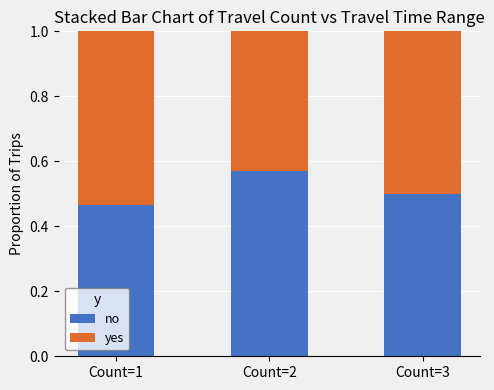

What is the difference between the maximum and minimum values in the no series?

0.1